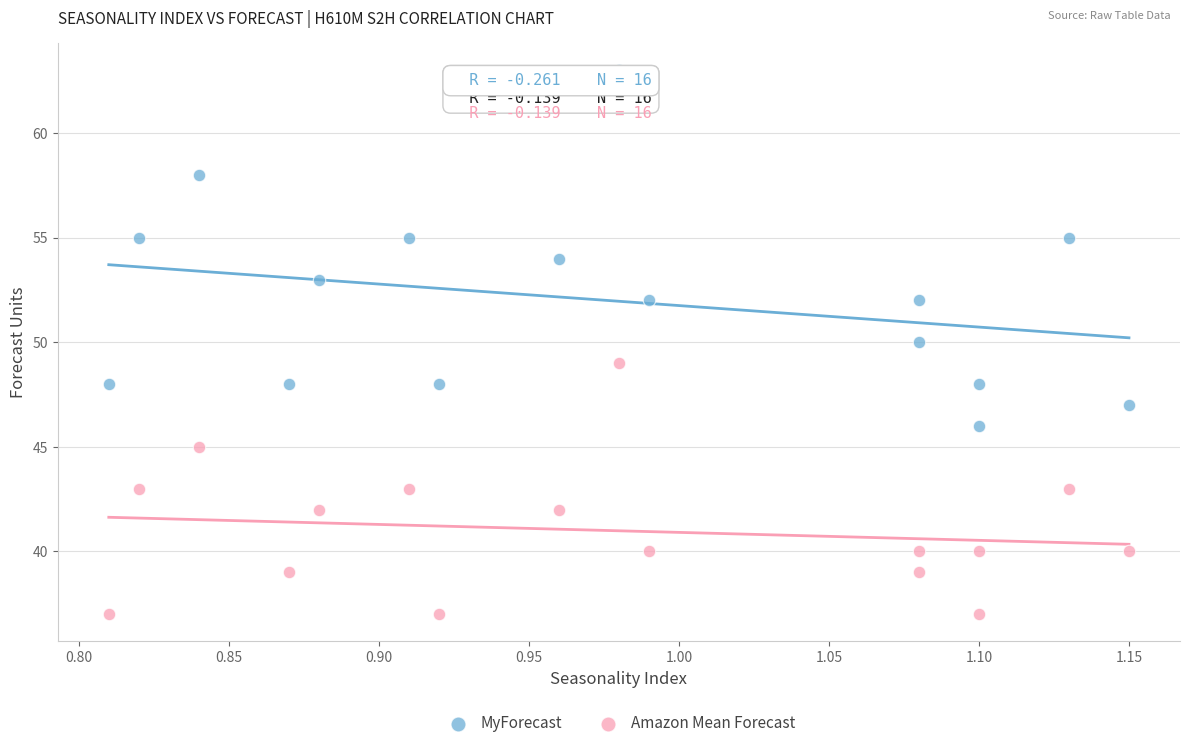

Which series reaches the maximum Y coordinate?

MyForecast